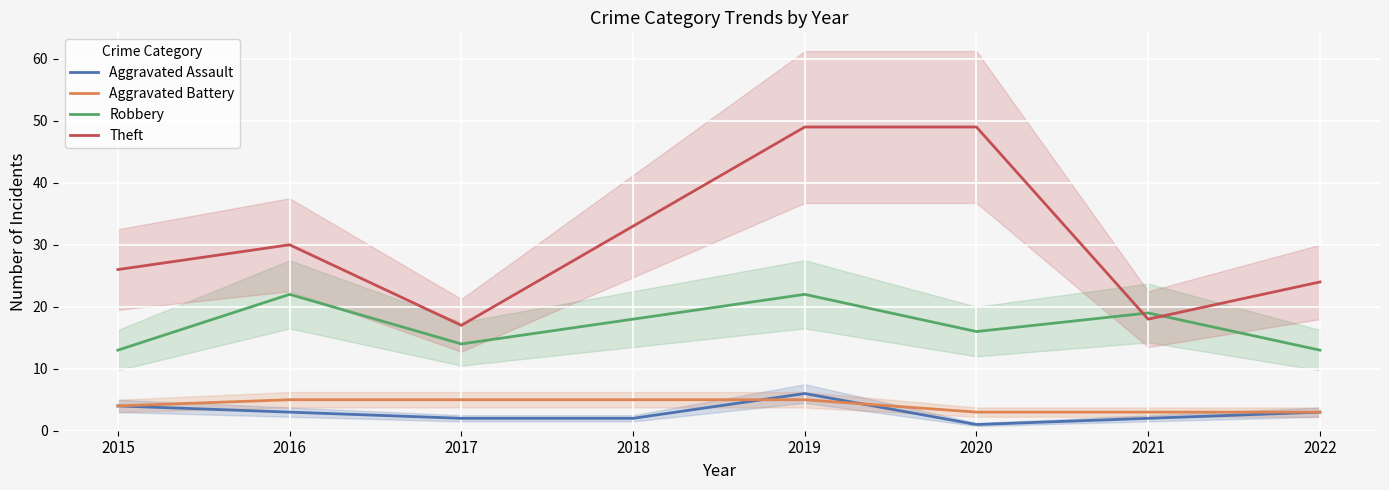

Where do Aggravated Assault and Aggravated Battery first cross each other?

2018 and 2019